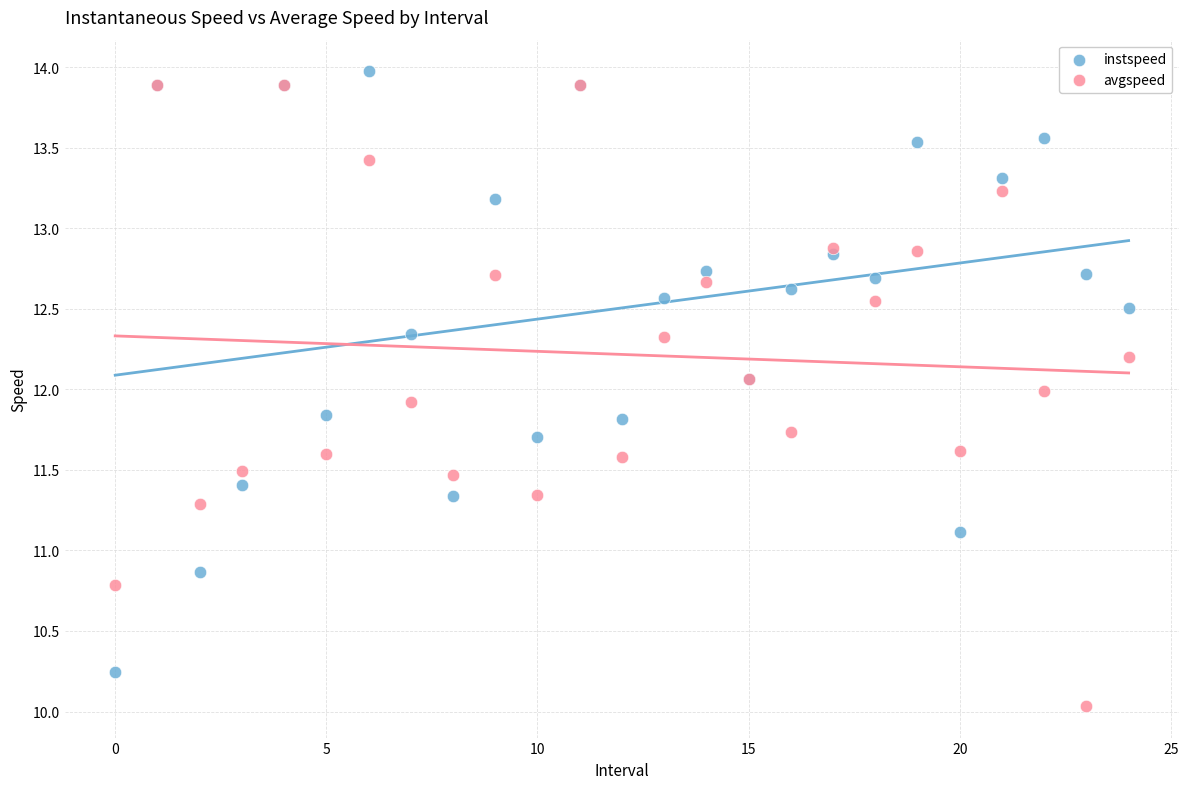

What are all the series names shown in the legend?

instspeed, avgspeed